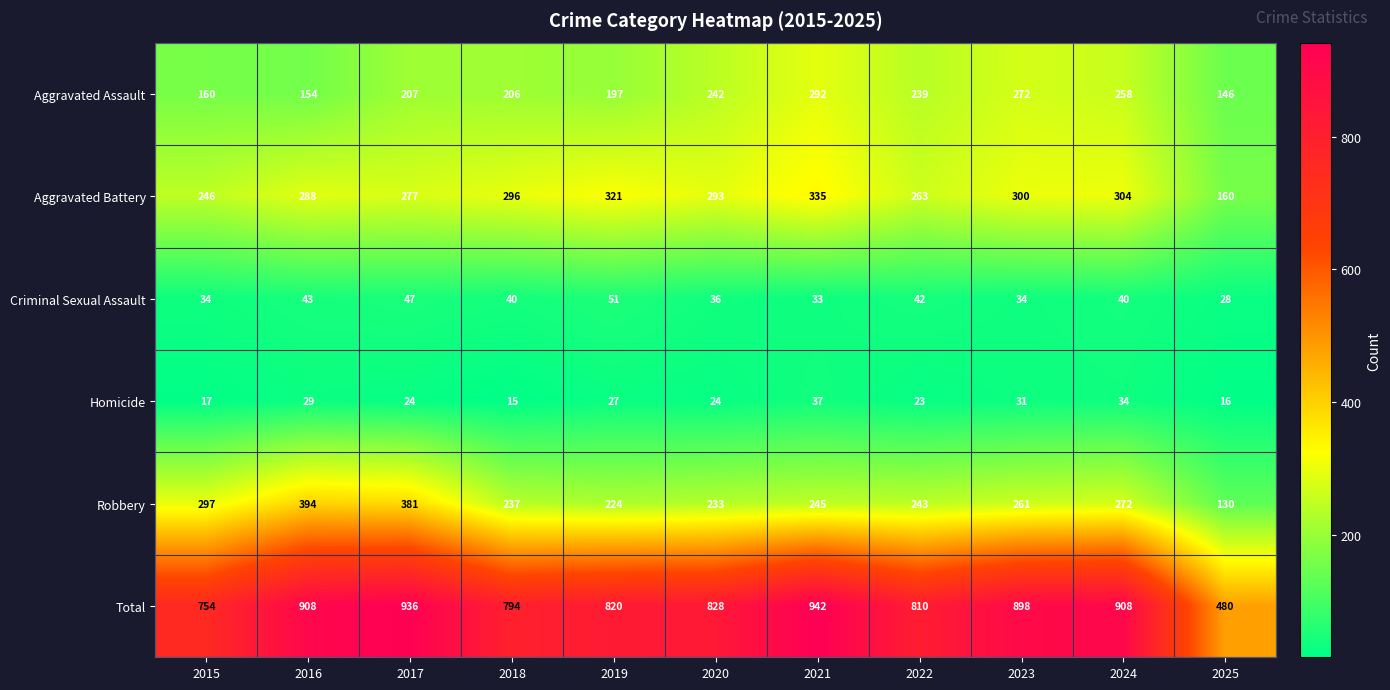

What value does the Homicide series have at 2018?

15